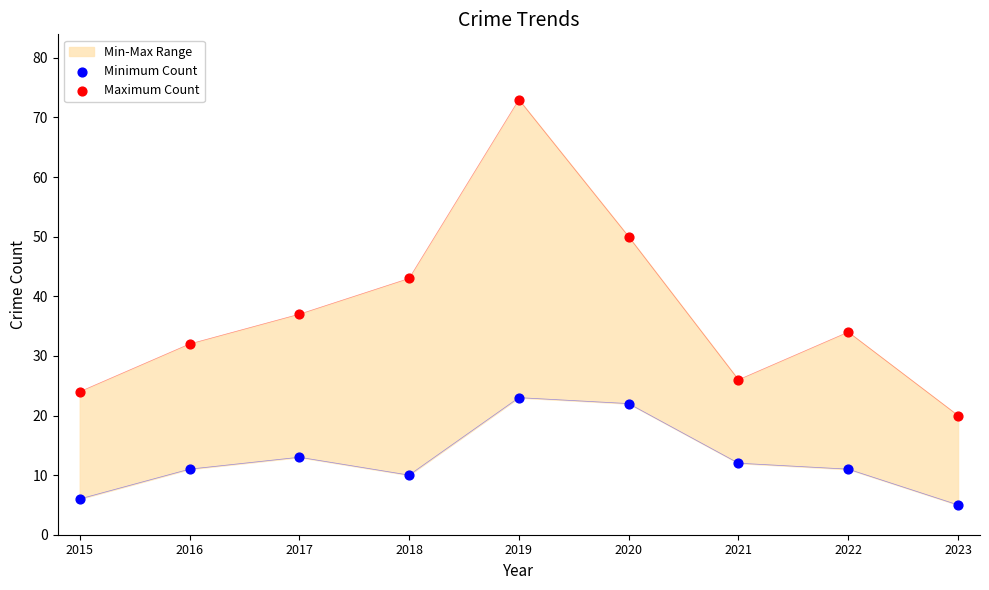

At how many categories does at least one series exceed 6?

9